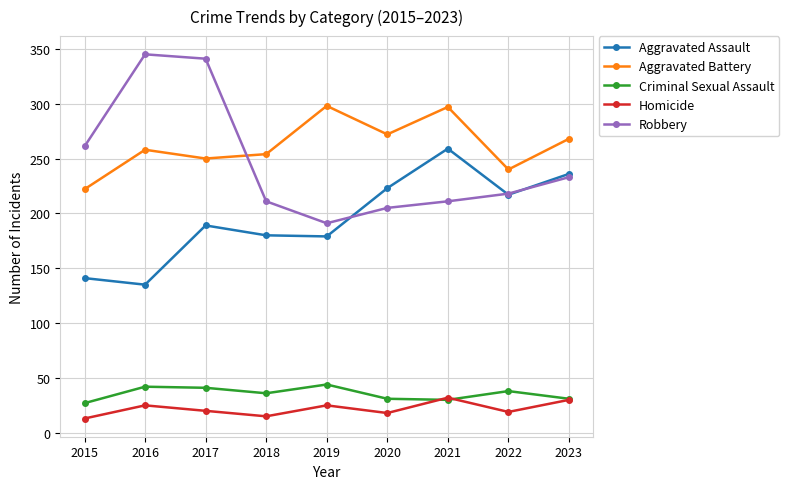

Between 2016 and 2017, which series saw the biggest shift?

Aggravated Assault